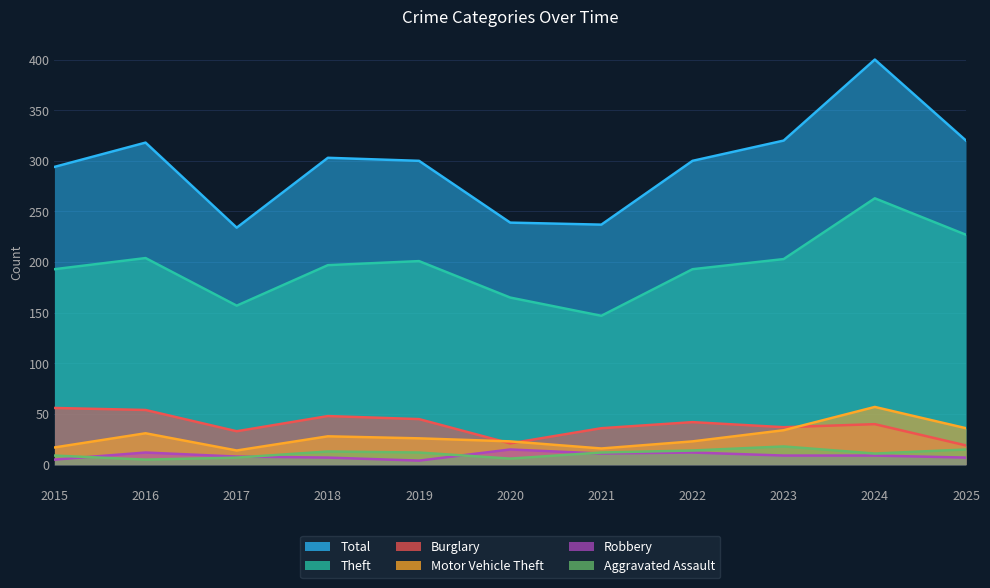

Which label corresponds to the smallest value in the chart?

2019